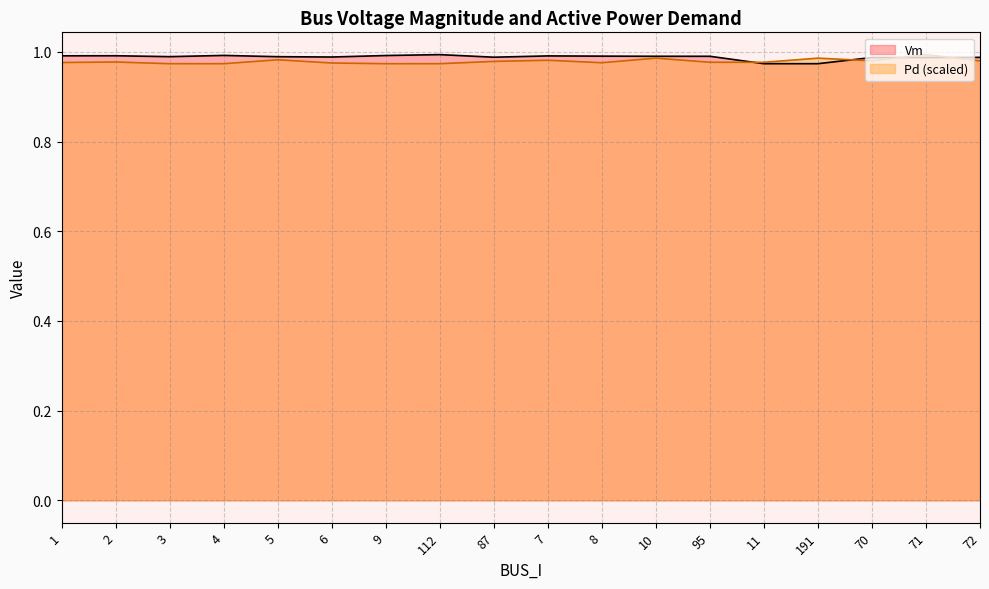

What is the label of the 4th point from the right?

191